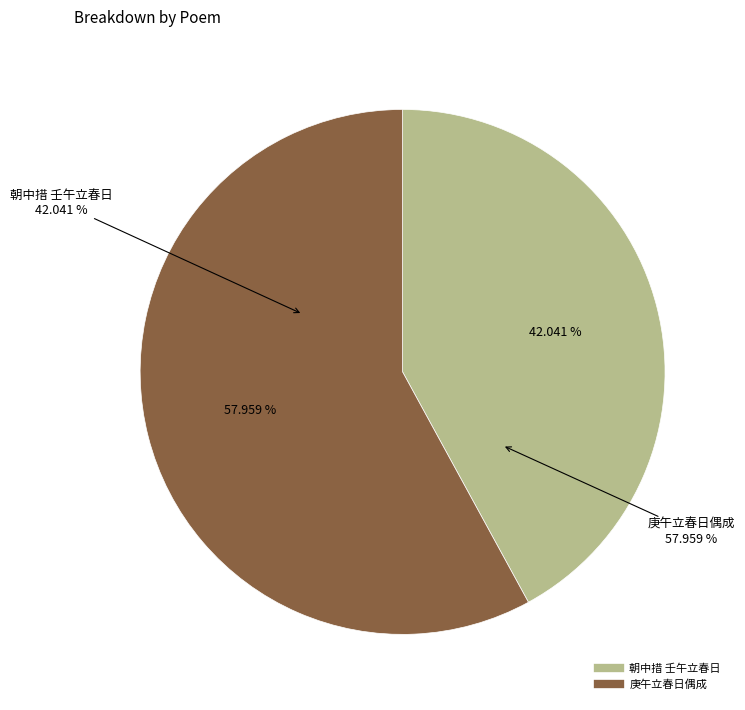

Between 庚午立春日偶成 and 朝中措 壬午立春日, which is larger?

庚午立春日偶成